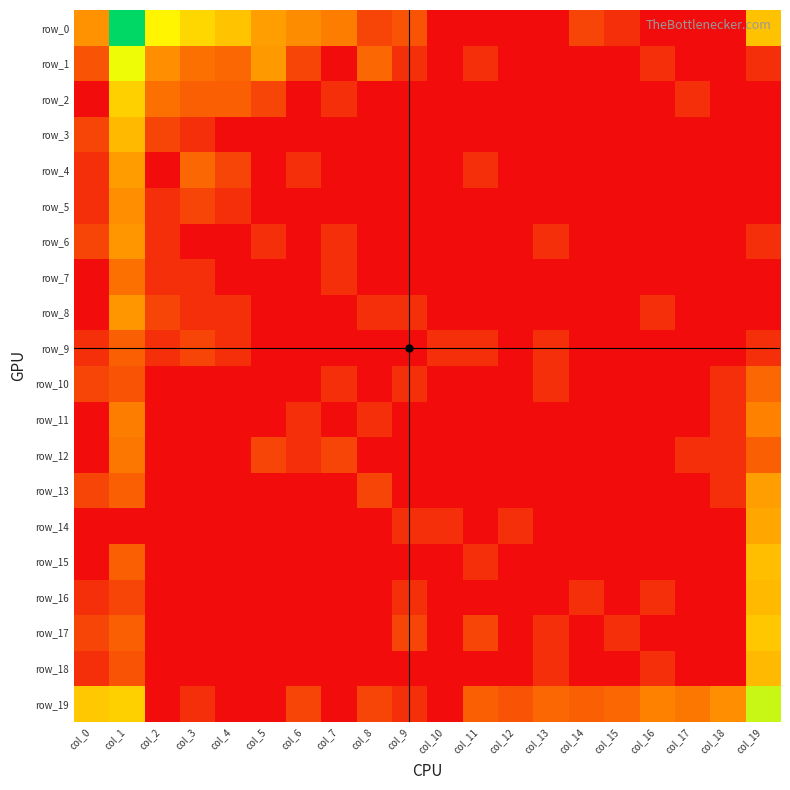

What is the greatest value displayed?

7.5